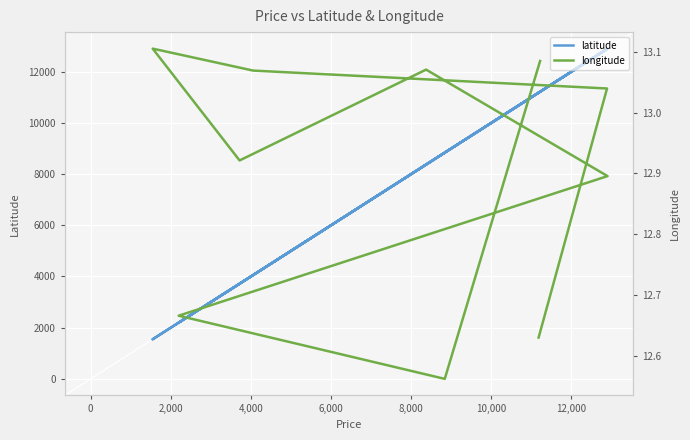

What value does the longitude series have at 12,000?

13.1